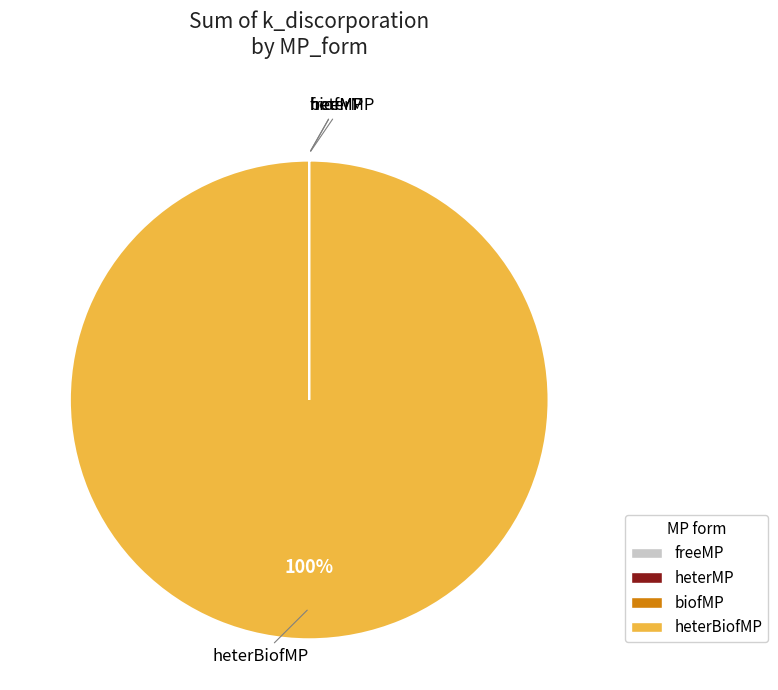

Does heterBiofMP represent more than half of the total?

Yes